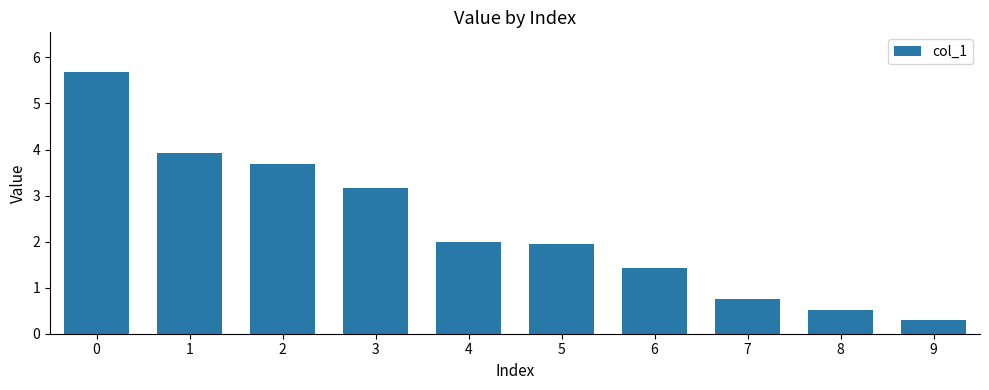

What is the difference between the second highest and second lowest values?

3.4